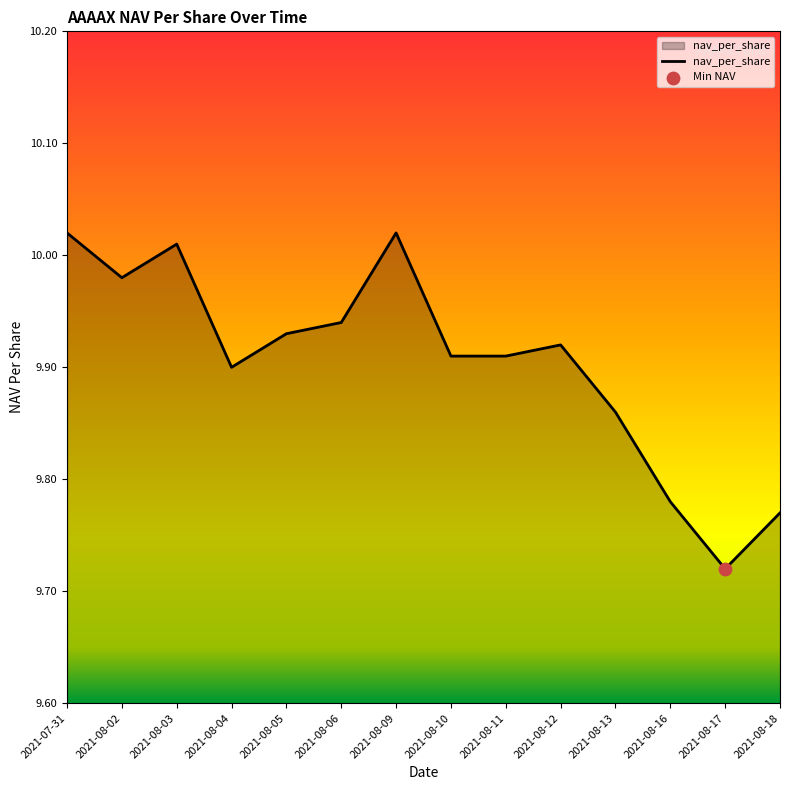

What is the ratio of the value at 2021-08-09 to the value at 2021-08-12?

1.0